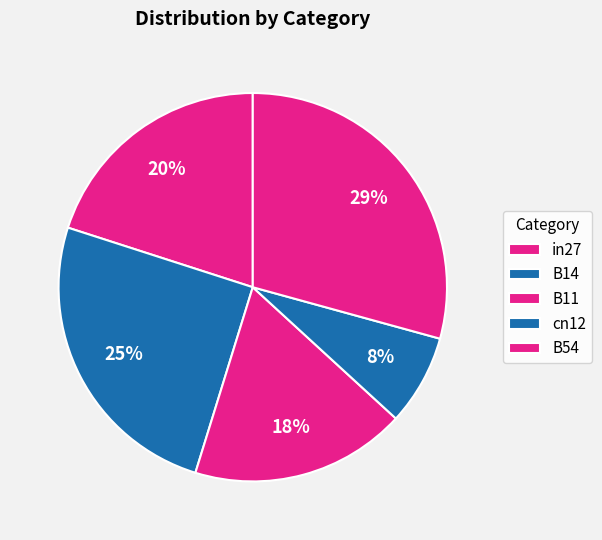

How many slices are in this pie chart?

5